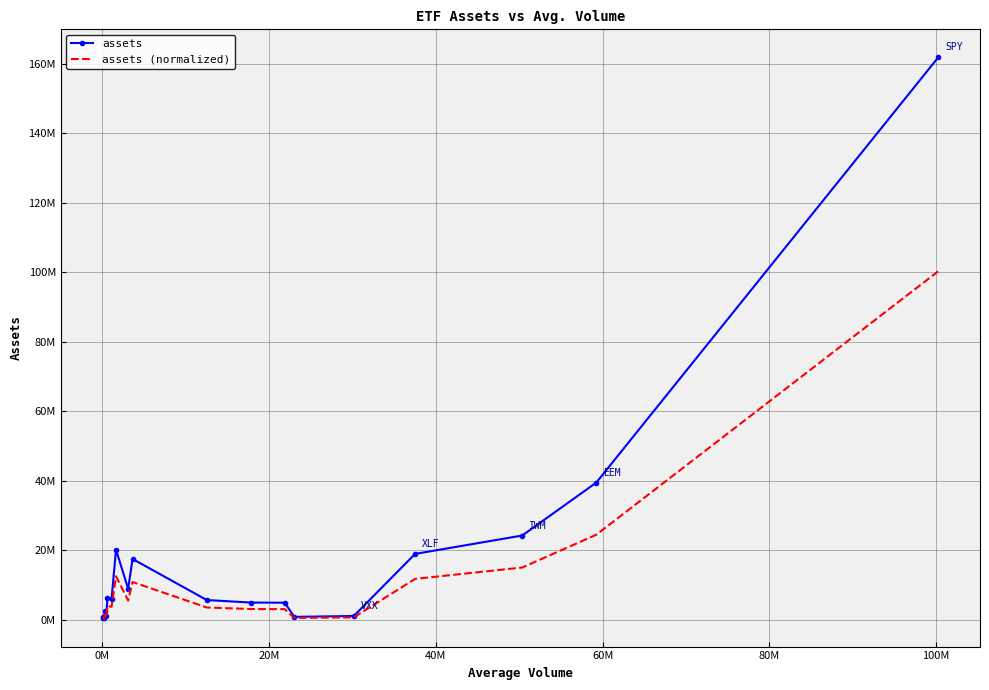

What are all the series names shown in the legend?

assets, assets (normalized)